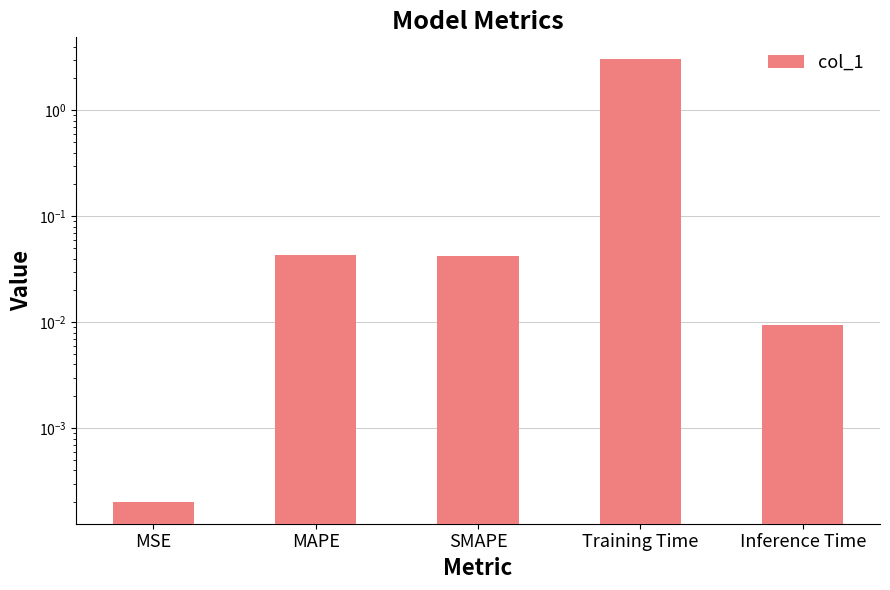

What position from the left is SMAPE?

3